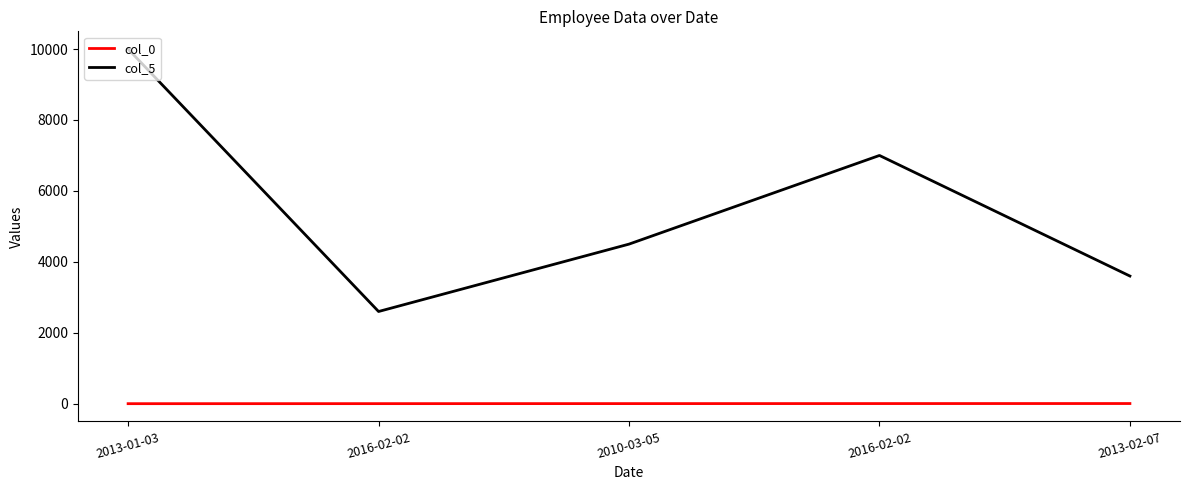

Read the col_5 value at 2013-01-03, to the nearest 10.

10000